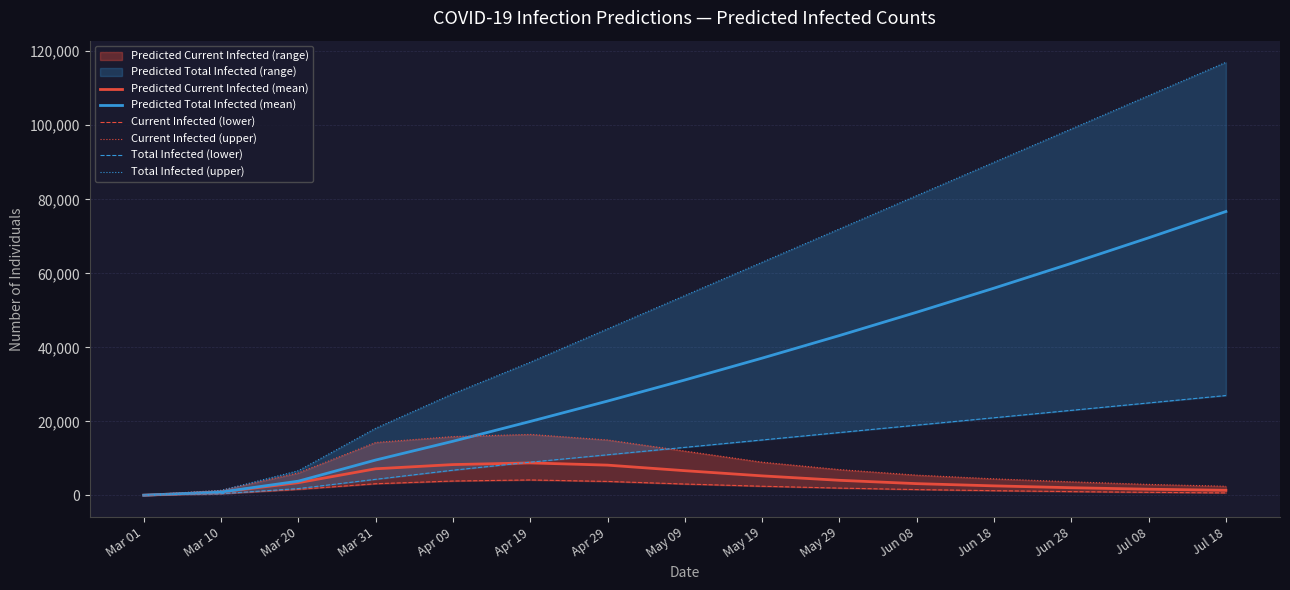

What position from the left is May 19?

9